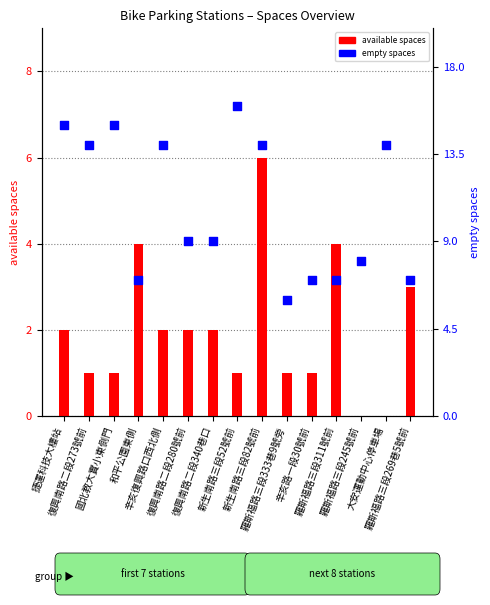

At how many categories does at least one series exceed 5?

15